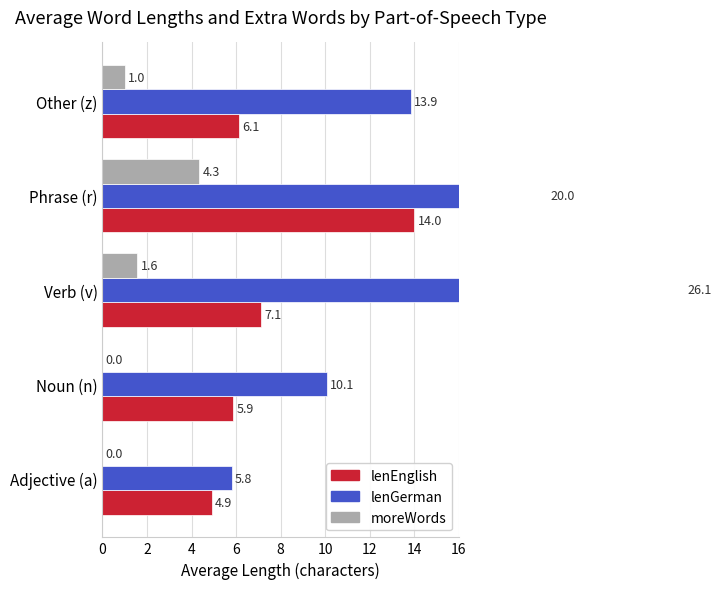

How many bars are there in each group?

3